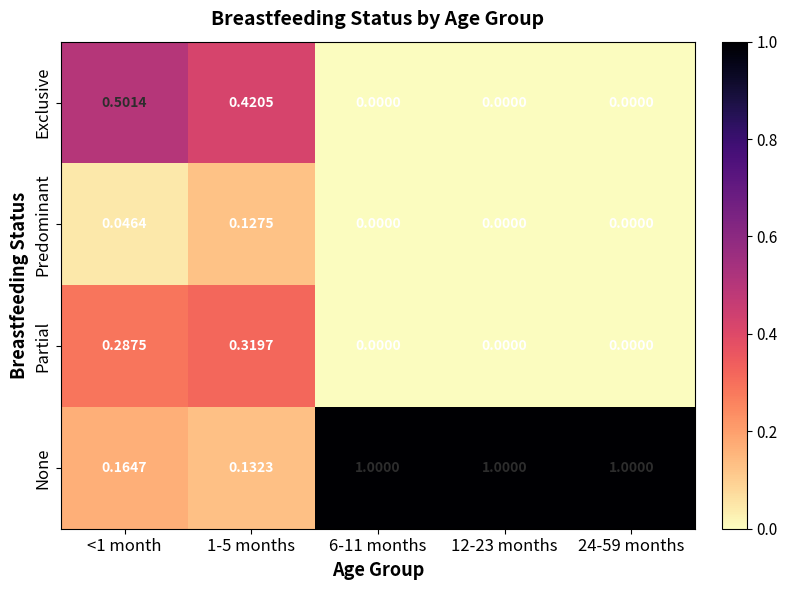

Is the value of Partial at 6-11 months greater than the value of None at 24-59 months?

No